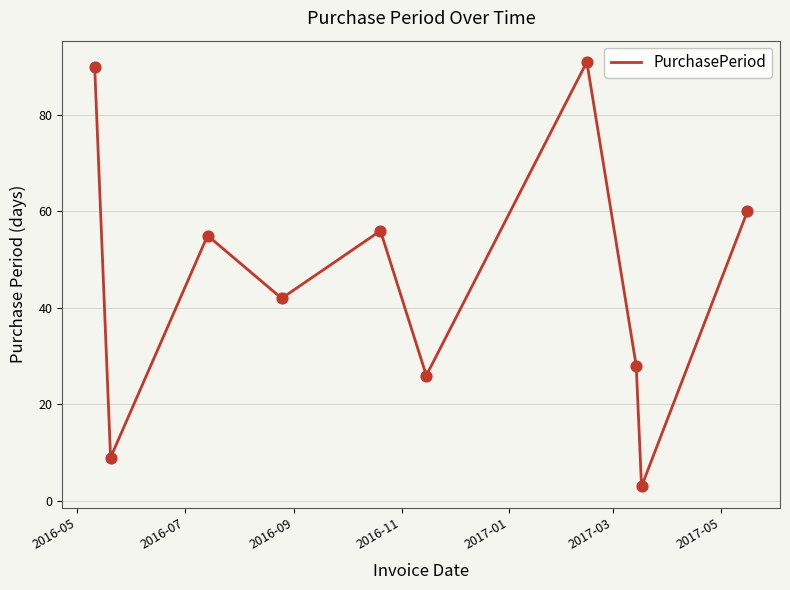

What is the minimum value shown in the chart?

3